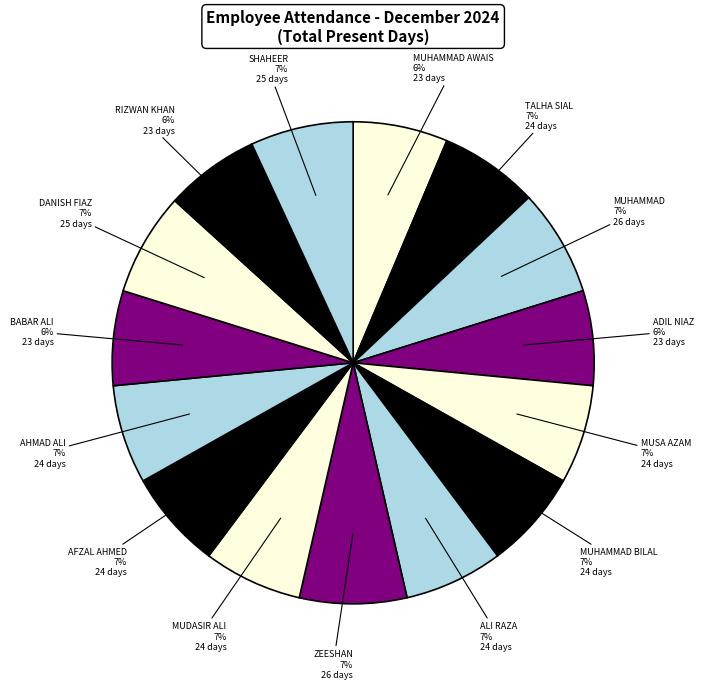

Does BABAR ALI represent more than half of the total?

No